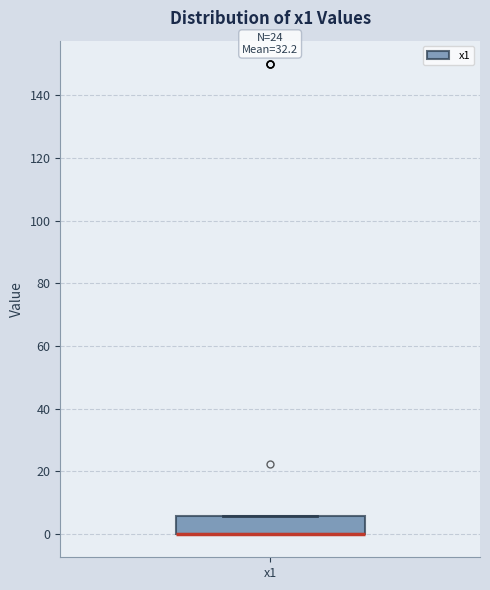

Where is the upper edge of the box for x1 on the y-axis? The values are not printed on the chart, so give them approximately, as read against the axis.

6